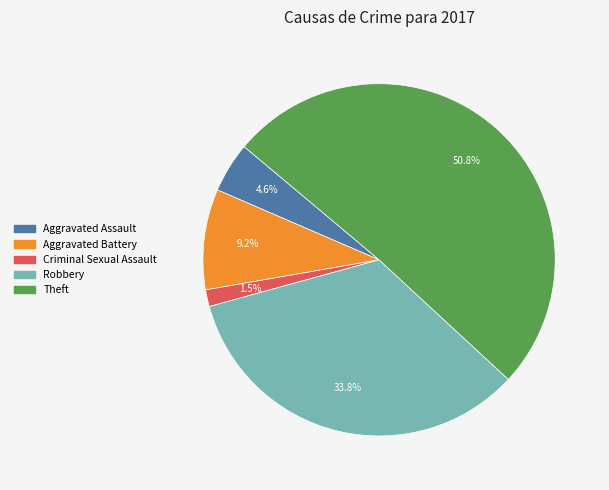

Is there a majority slice in this chart?

Yes